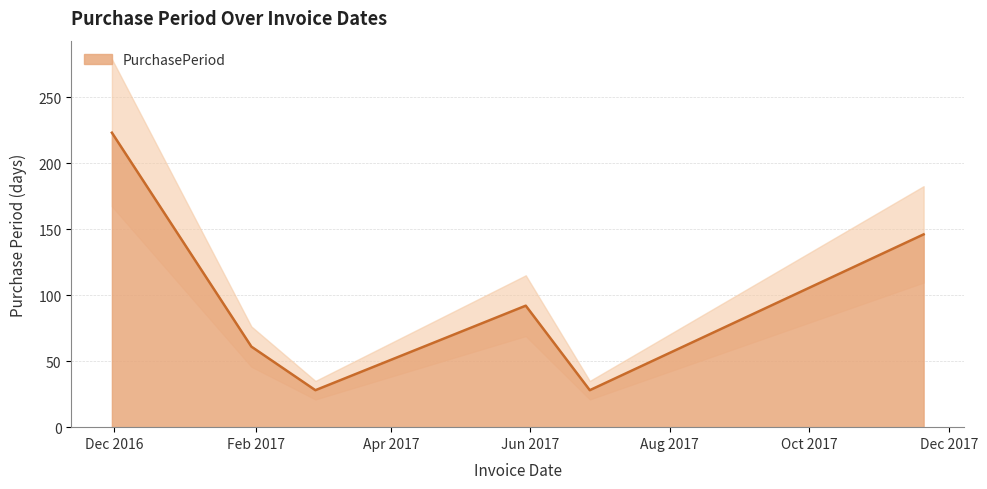

Where is the first local maximum?

2017-05-30